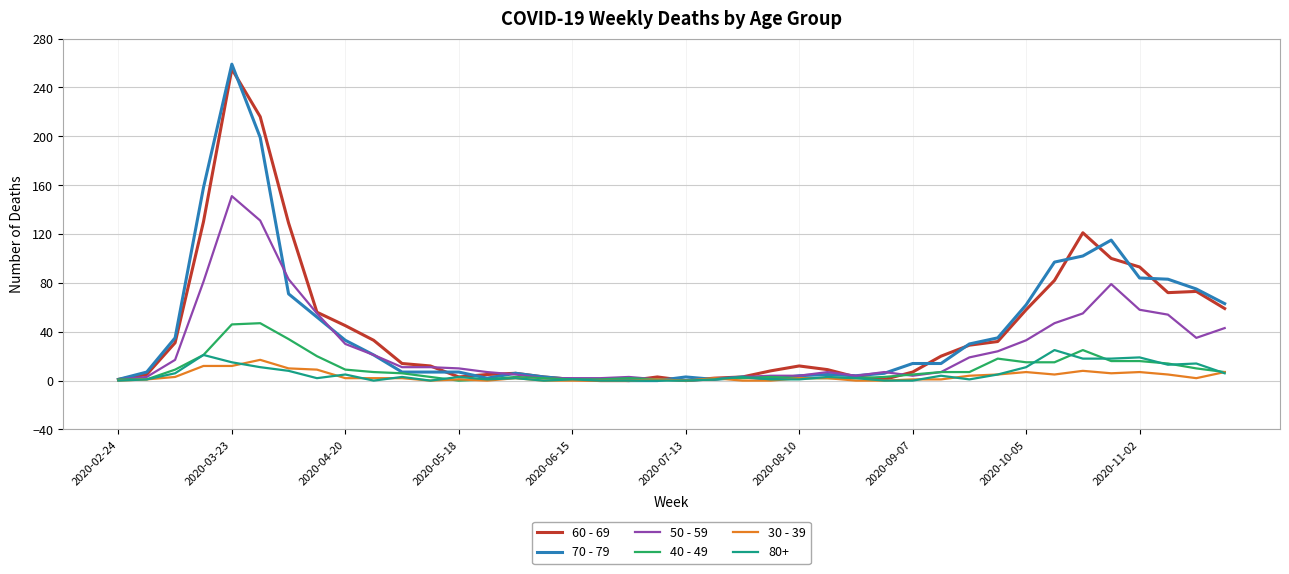

Which series has the widest spread of values?

70 - 79